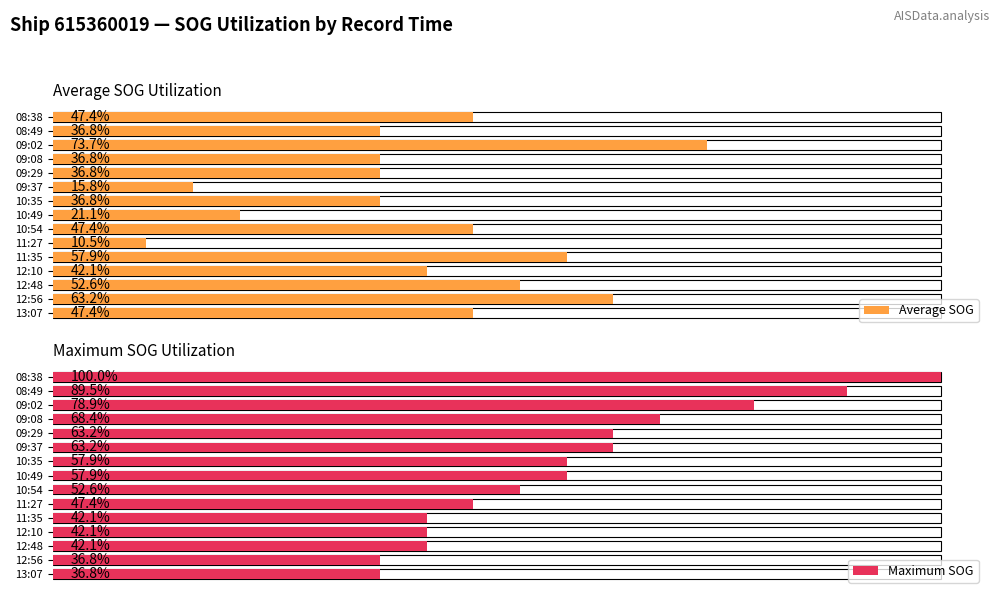

True or false: Average SOG has a value of 1.2 at 10:35.

False